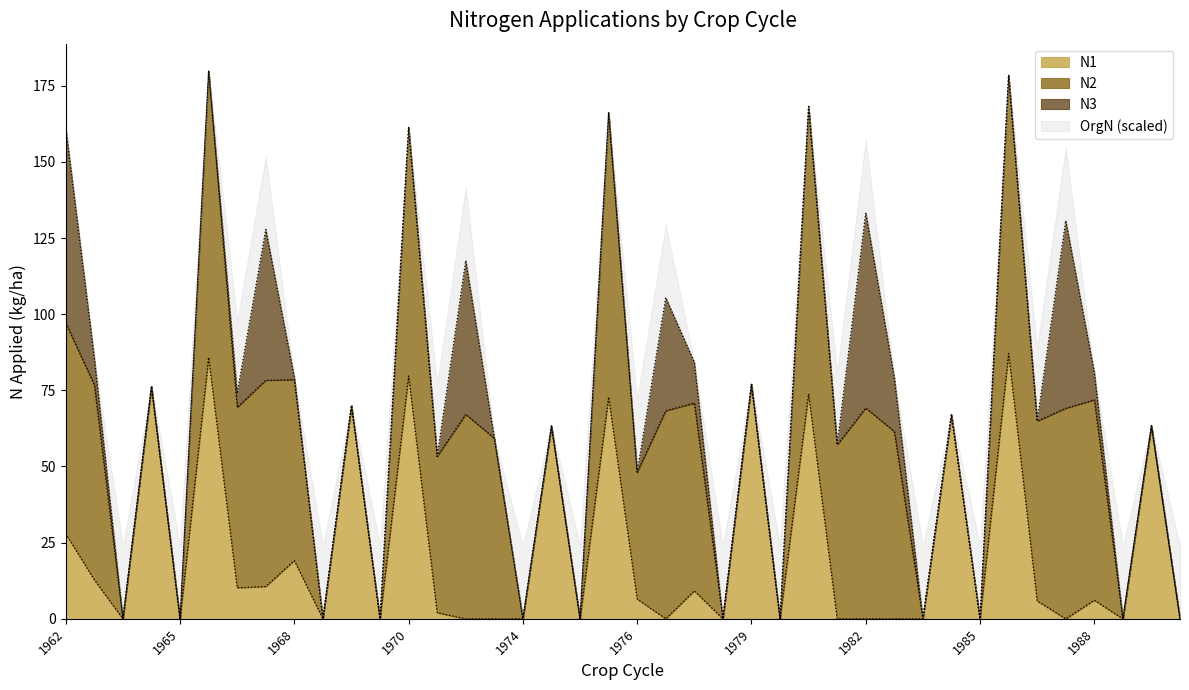

What is the difference between the maximum and minimum values in the N3 series?

64.1